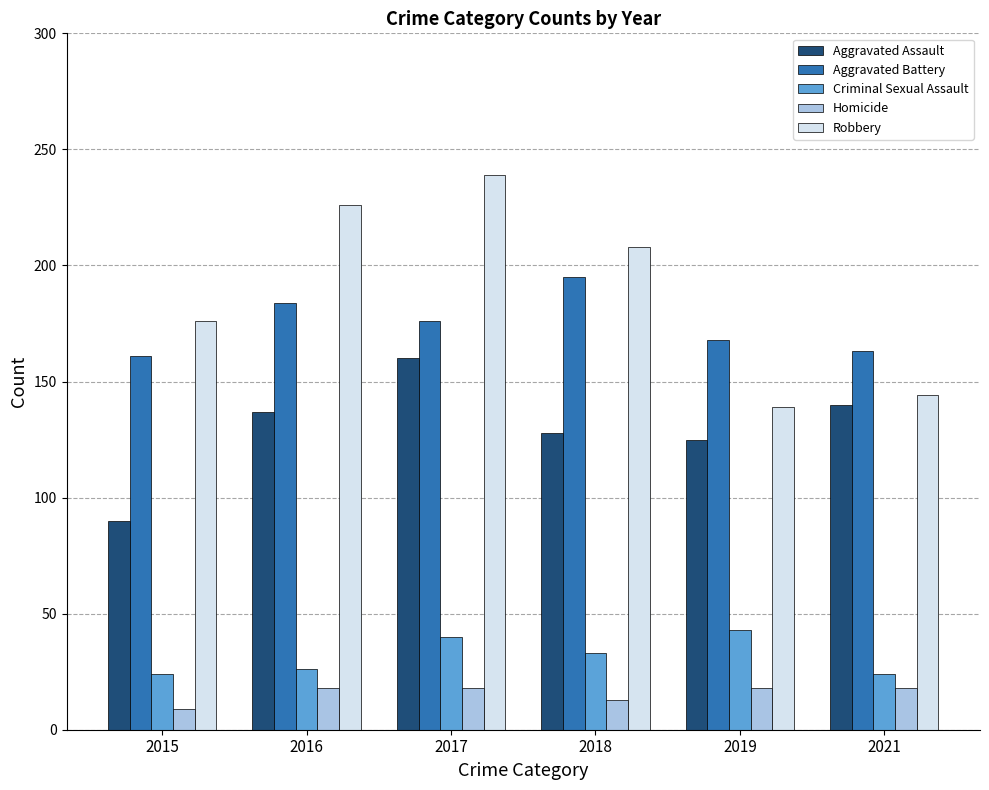

Reading left to right, list all the values displayed in this chart.

Aggravated Assault: 90	137	160	128	125	140
Aggravated Battery: 161	184	176	195	168	163
Criminal Sexual Assault: 24	26	40	33	43	24
Homicide: 9	18	18	13	18	18
Robbery: 176	226	239	208	139	144